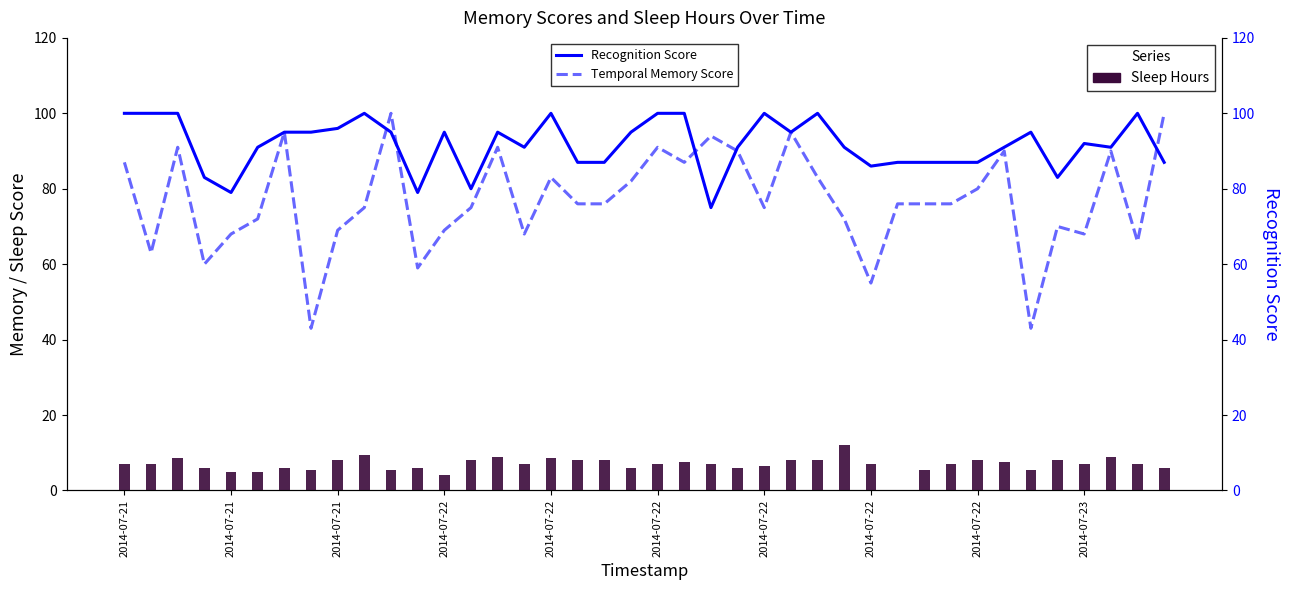

What is the spread (max minus min) of values at 2014-07-21?

93.0